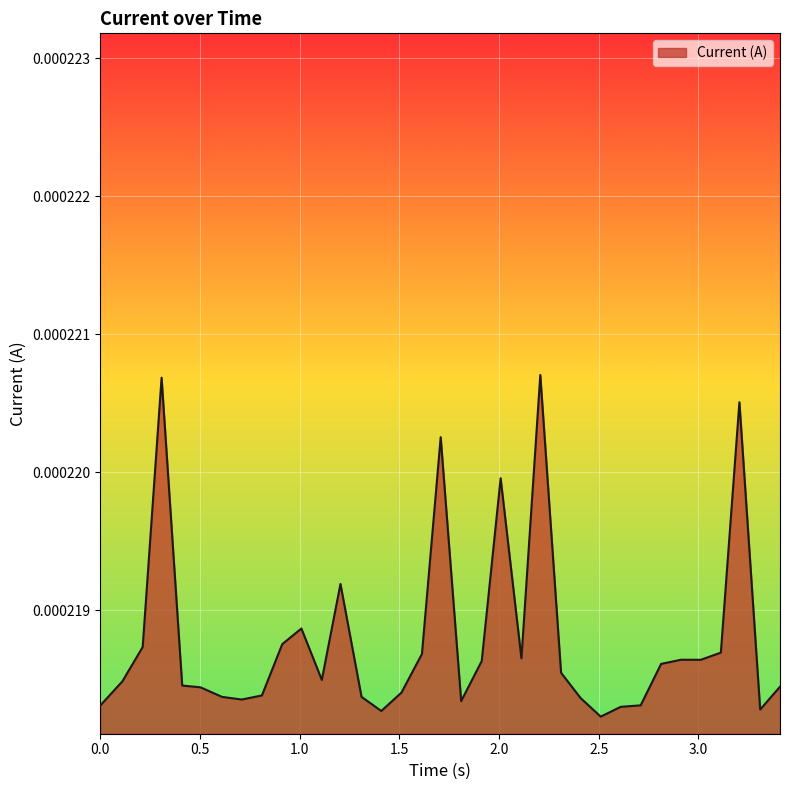

How many lines are shown in the chart?

1